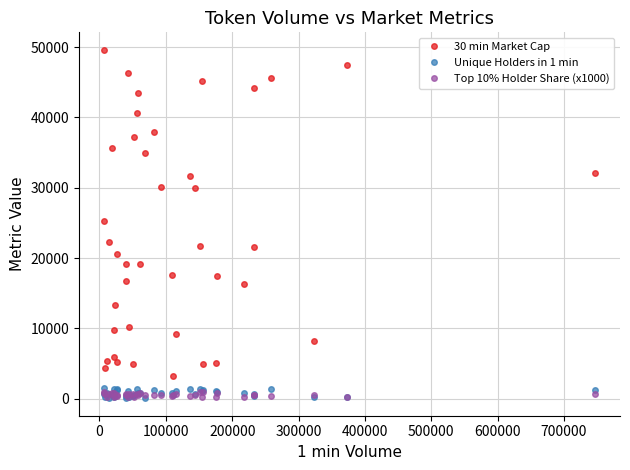

True or false: Unique Holders in 1 min has more than 0 interior local peaks.

True